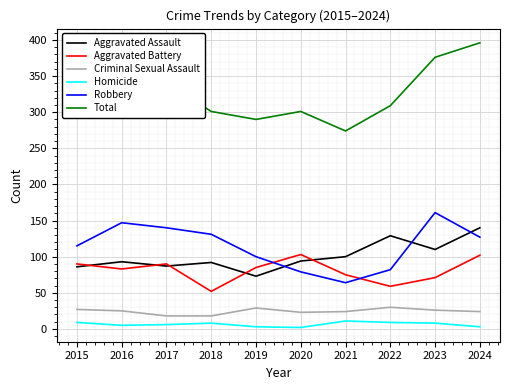

Is it true that Criminal Sexual Assault equals 30 at 2022?

True